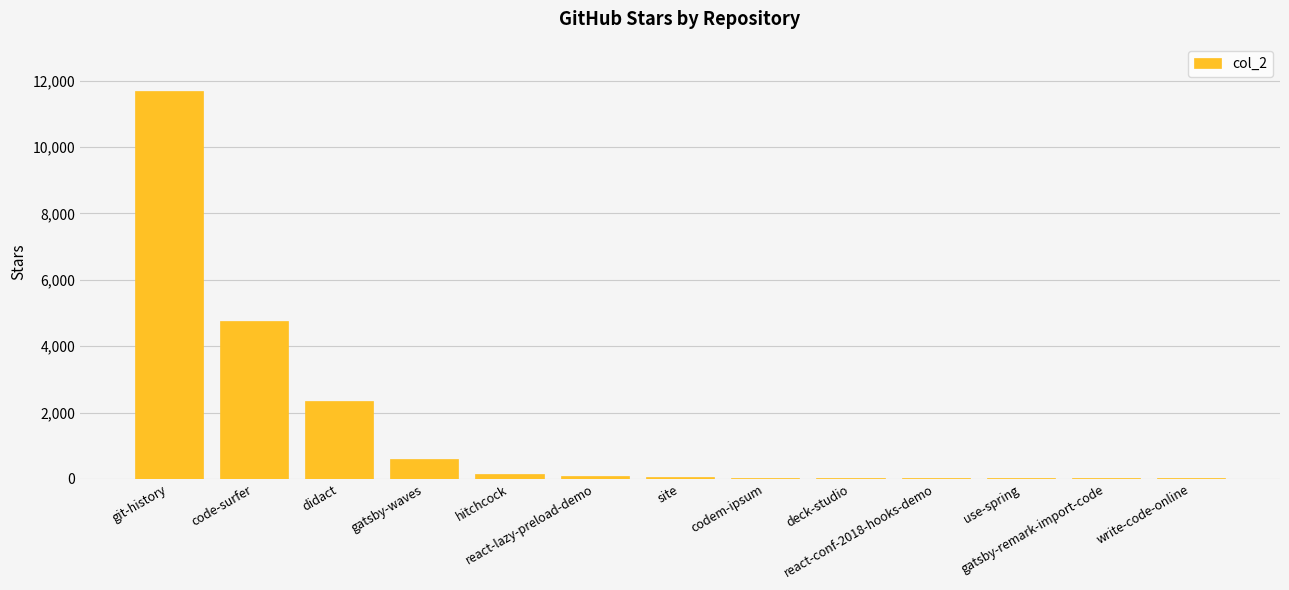

What is the maximum value shown in the chart?

11692